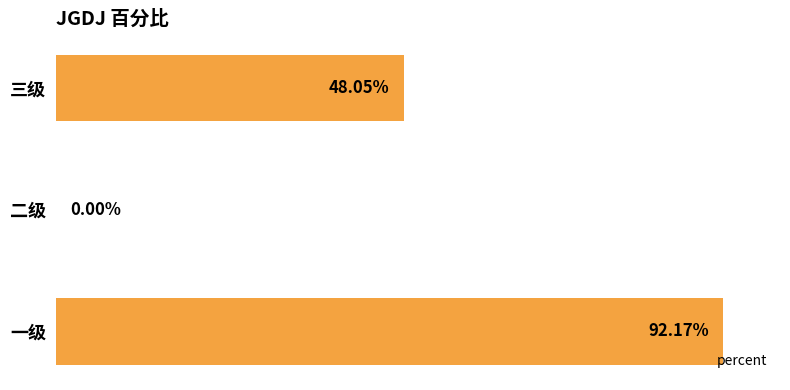

What is the greatest value displayed?

0.9